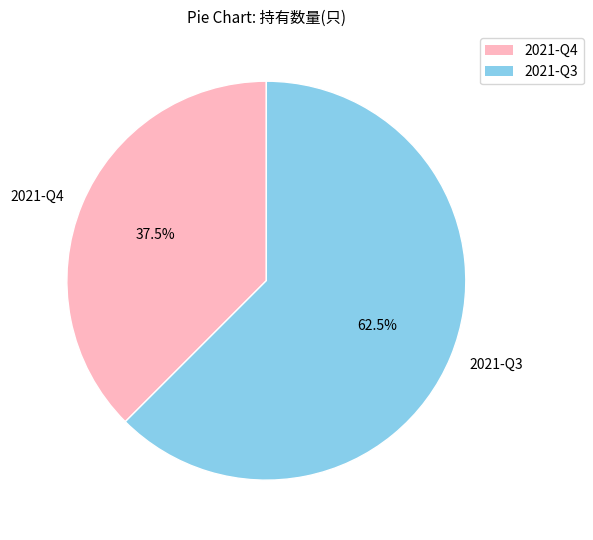

Between 2021-Q4 and 2021-Q3, which is larger?

2021-Q3